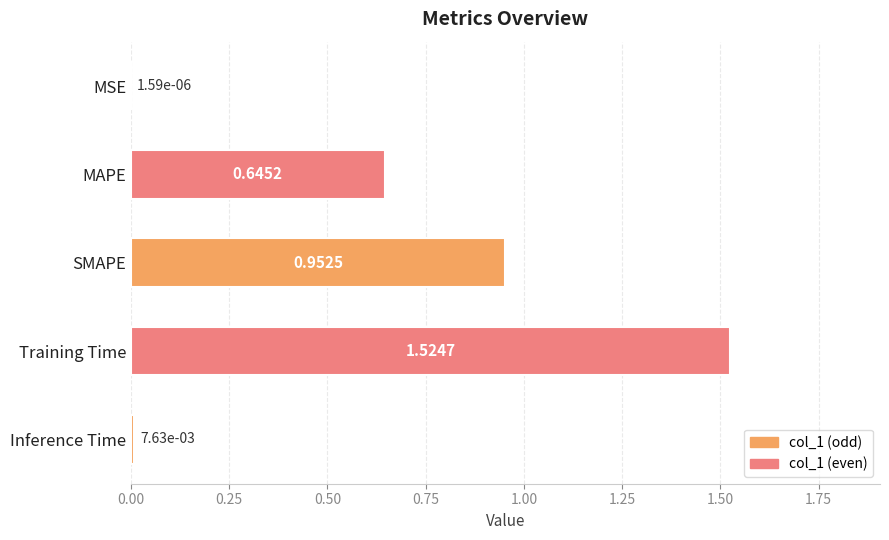

What is the change in value from MSE to Training Time?

+1.5